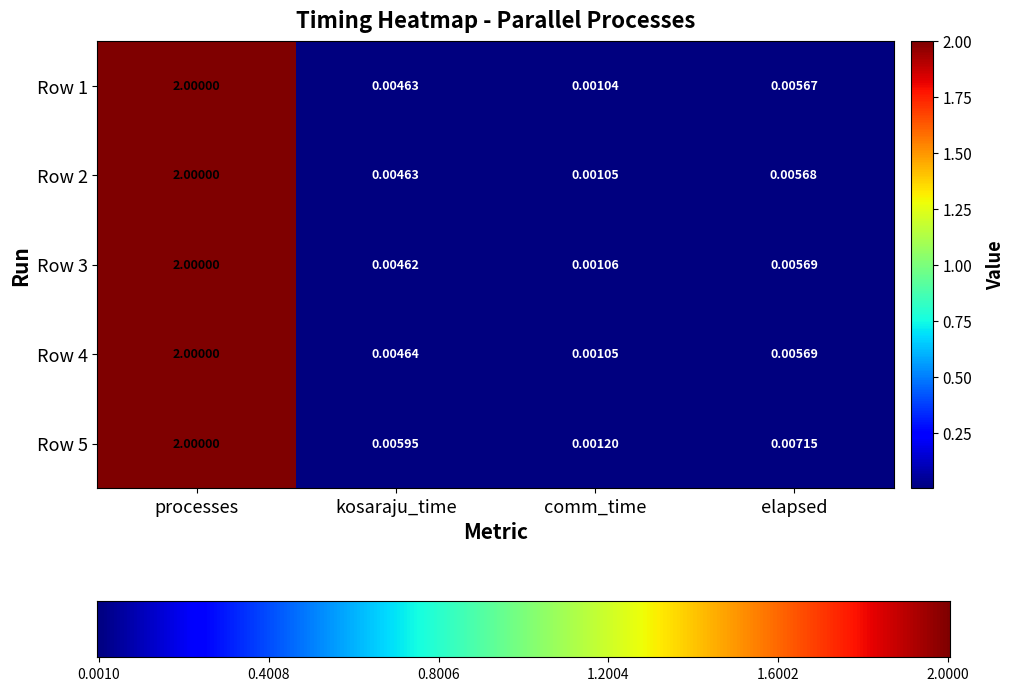

Which series has the widest spread of values?

Row 1